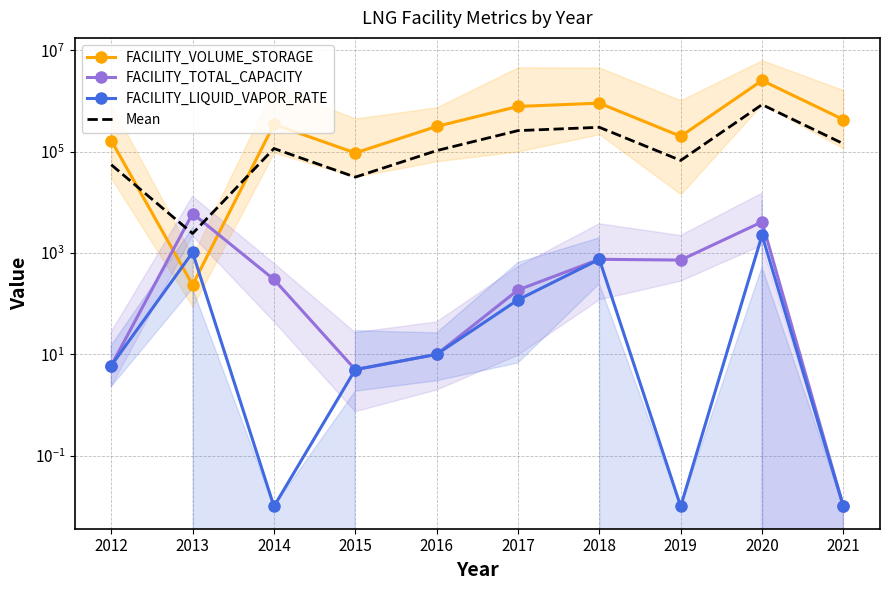

Between which two adjacent categories do FACILITY_TOTAL_CAPACITY and FACILITY_VOLUME_STORAGE first intersect?

2012 and 2013